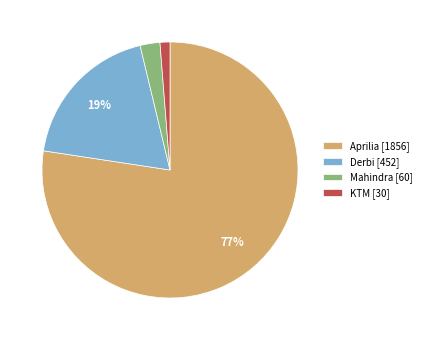

To the nearest percent, what is the difference between the Mahindra [60] and Derbi [452] slice percentages?

16%